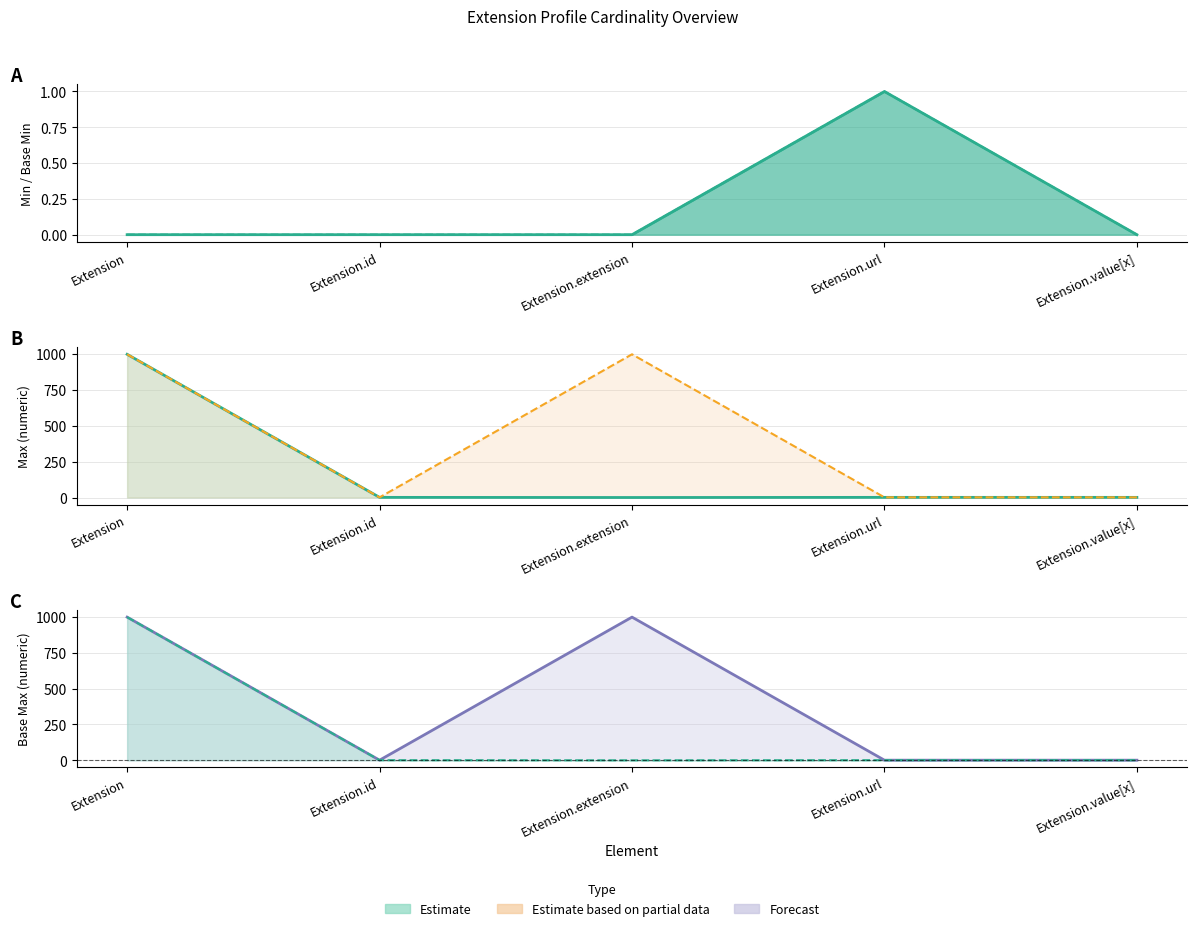

Is the value of Max numeric at Extension.value[x] greater than the value of Min at Extension.value[x]?

Yes